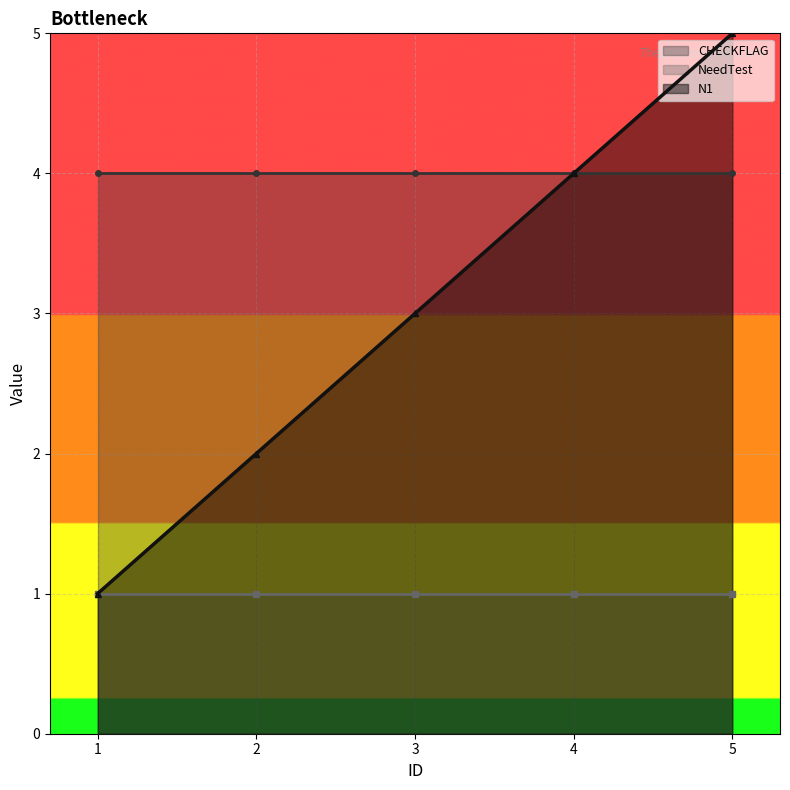

List the series in order of their overall mean, lowest first.

NeedTest_line, N1_line, CHECKFLAG_line